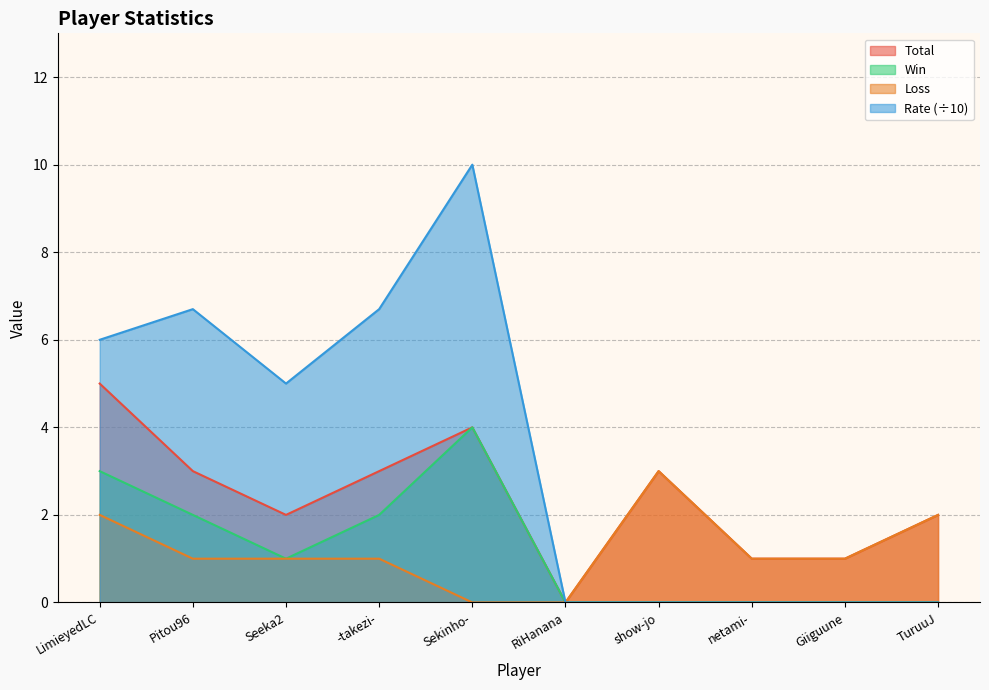

Is it true that Total equals 1.7 at Sekinho-?

False